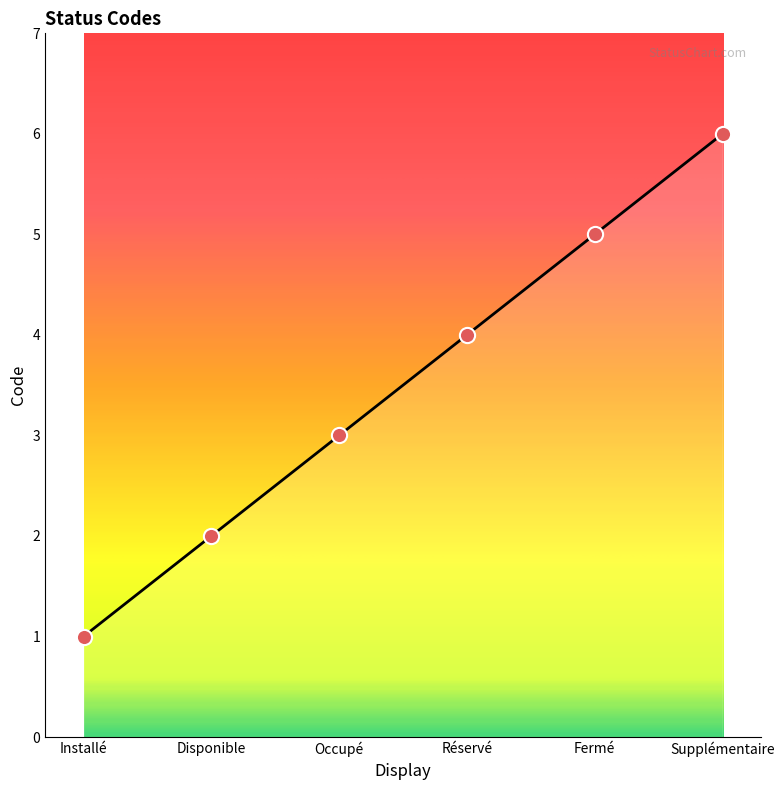

What is the ratio of the value at Supplémentaire to the value at Disponible?

3.0